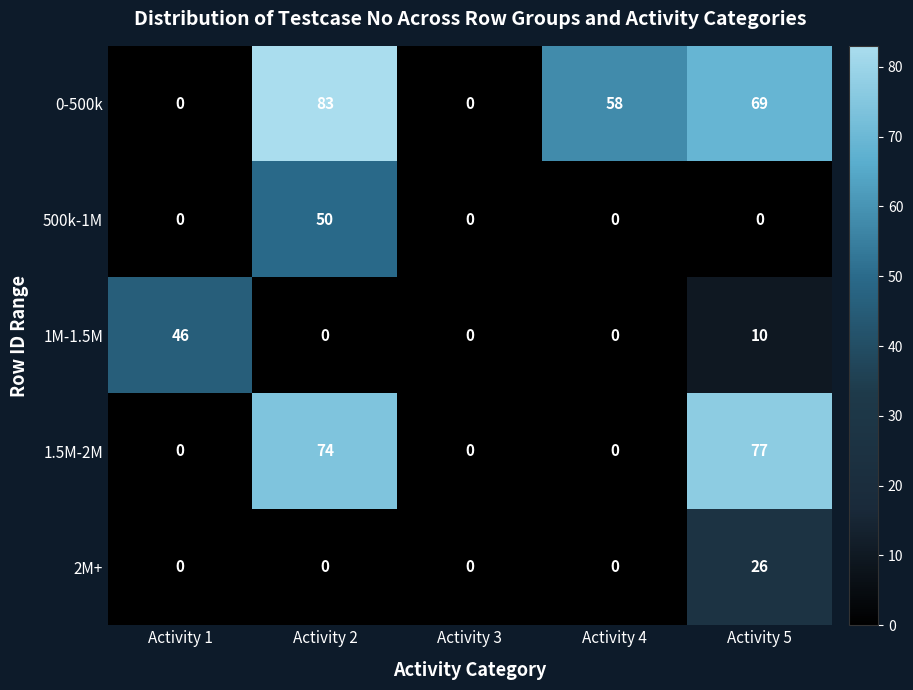

At how many categories does at least one series exceed 22?

4